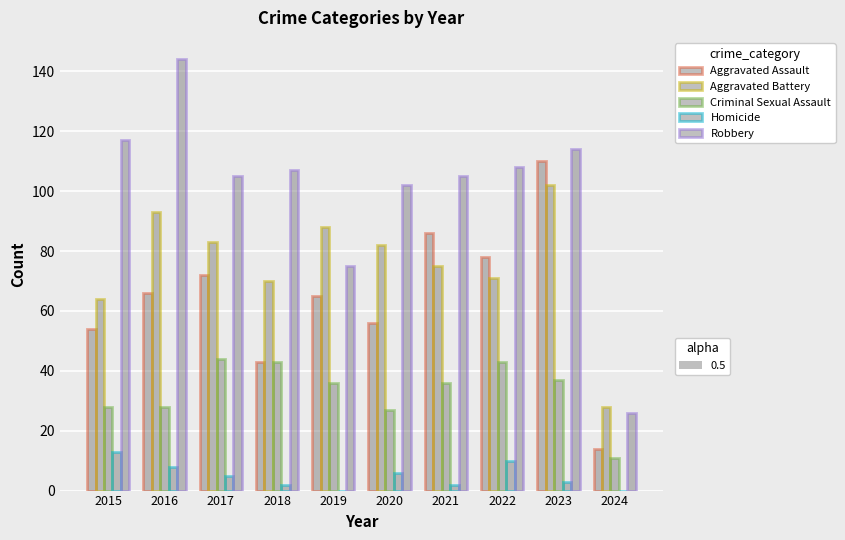

At which category is the sum across all series the highest?

2023